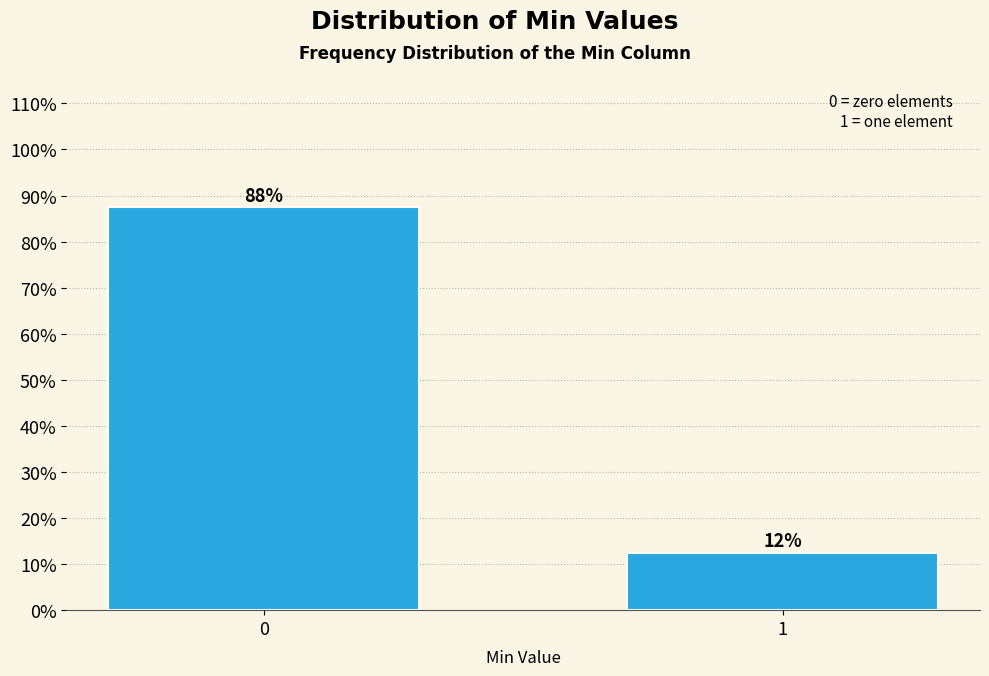

Are the bars horizontal?

No